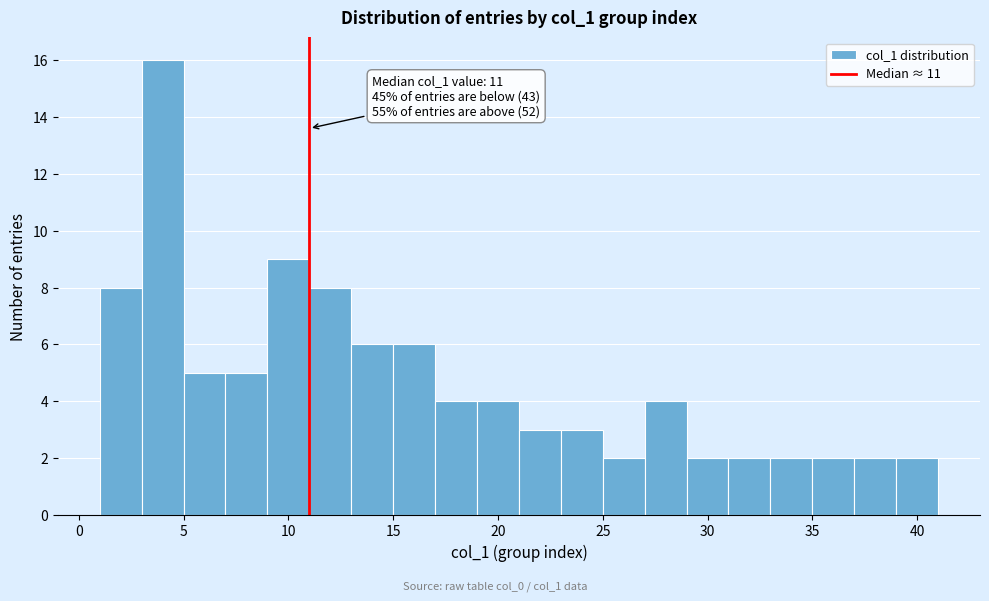

Which range on the x-axis has the tallest bar?

3 to 5